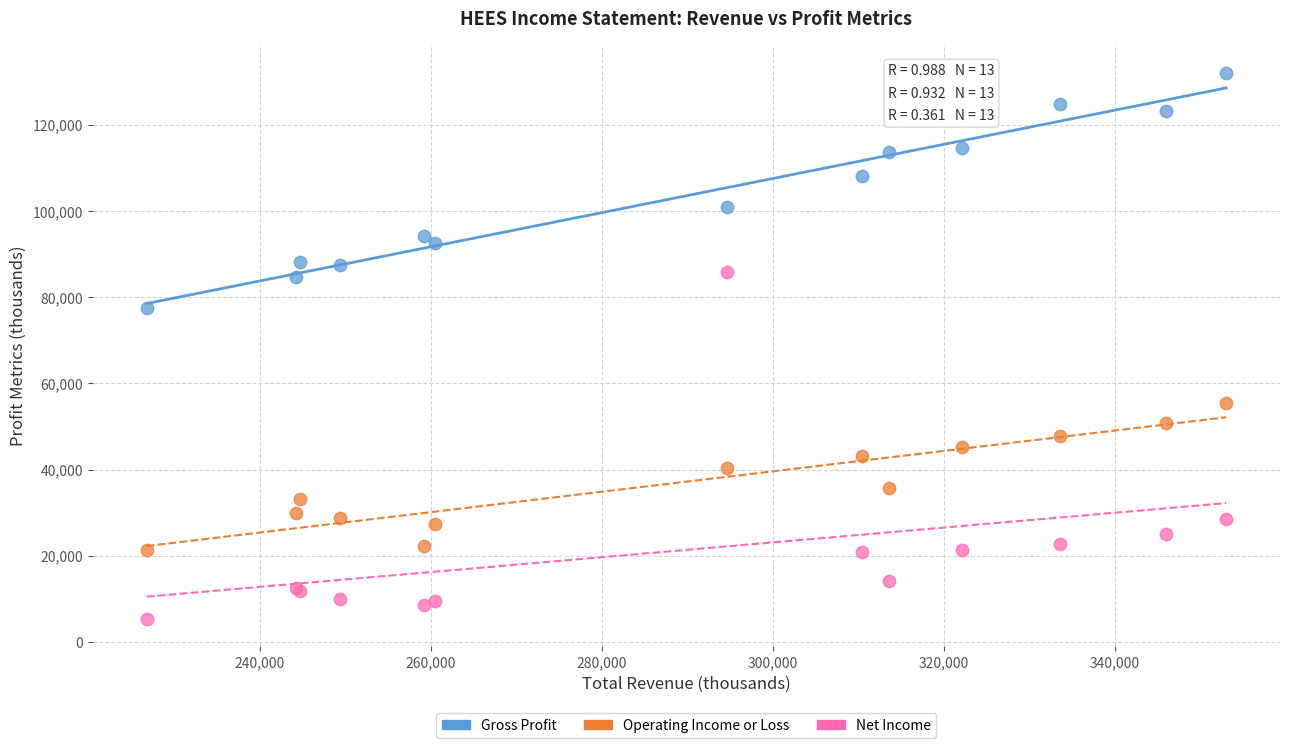

Which series contains the lowest Y value?

Net Income